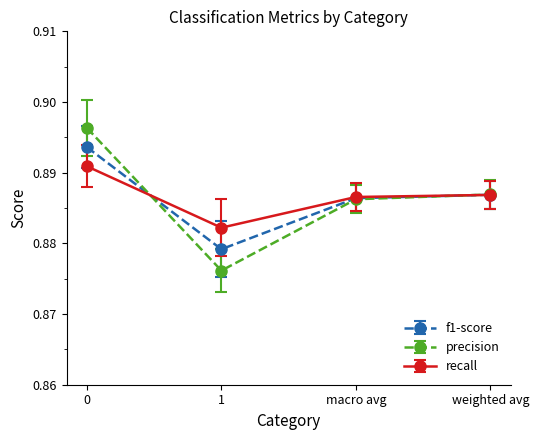

What are all the series names shown in the legend?

f1-score, precision, recall